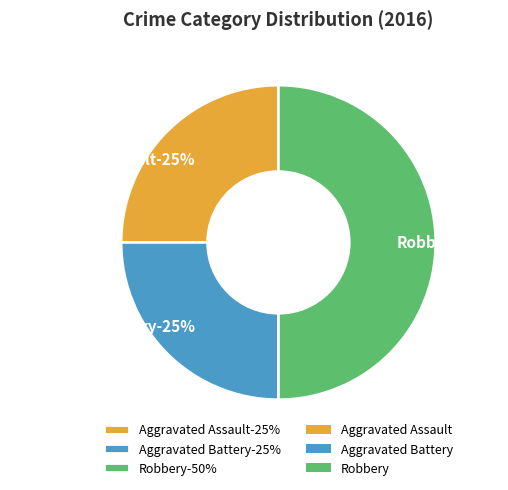

What portion of the pie excludes Aggravated Assault?

75.0%